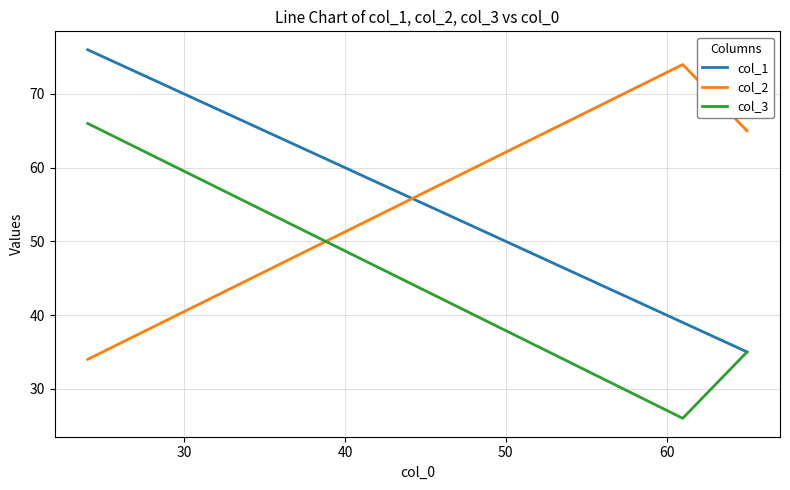

What is the sum of all col_2 values?

173